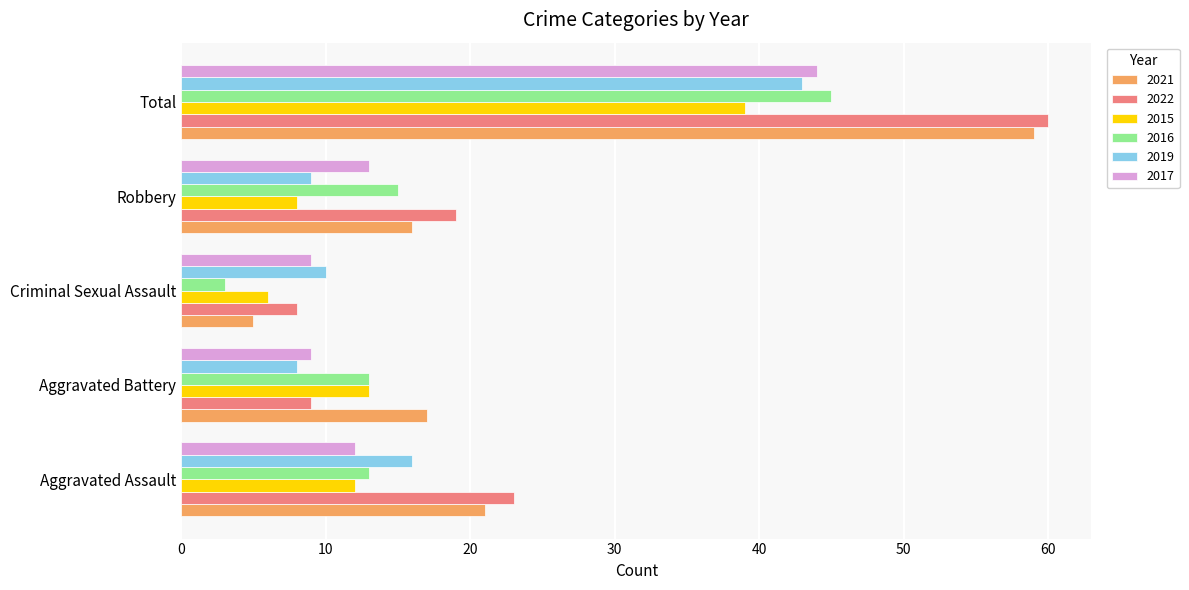

At which label does 2017 reach its peak?

Total